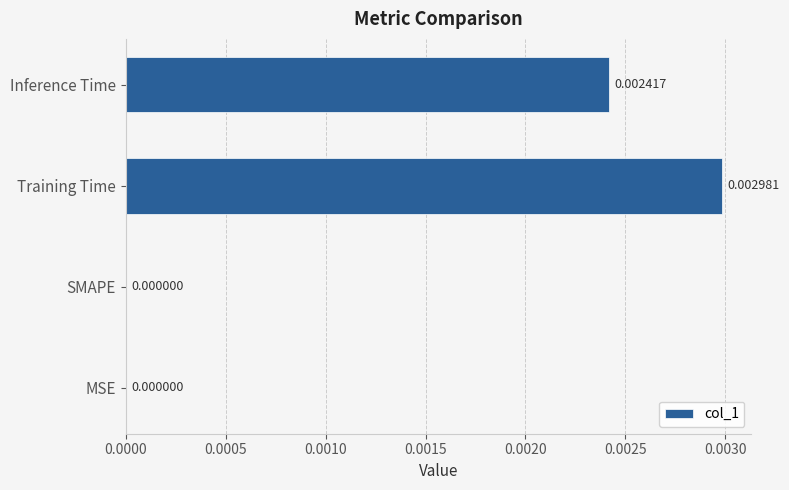

Which has a higher value, Training Time or SMAPE?

Training Time